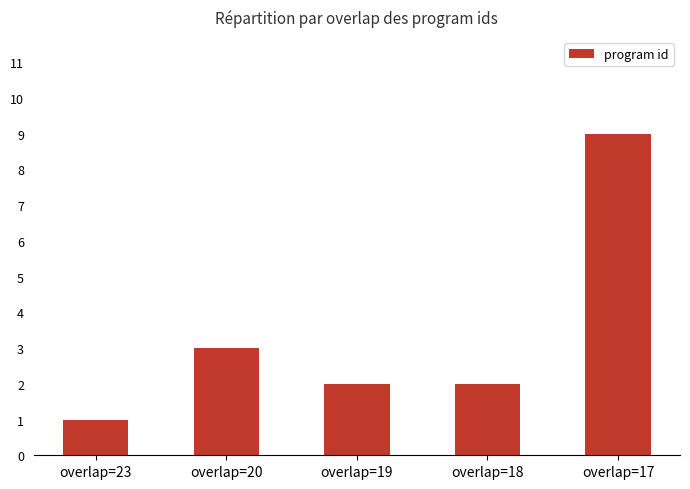

The value at overlap=17 is 6. True or false?

False